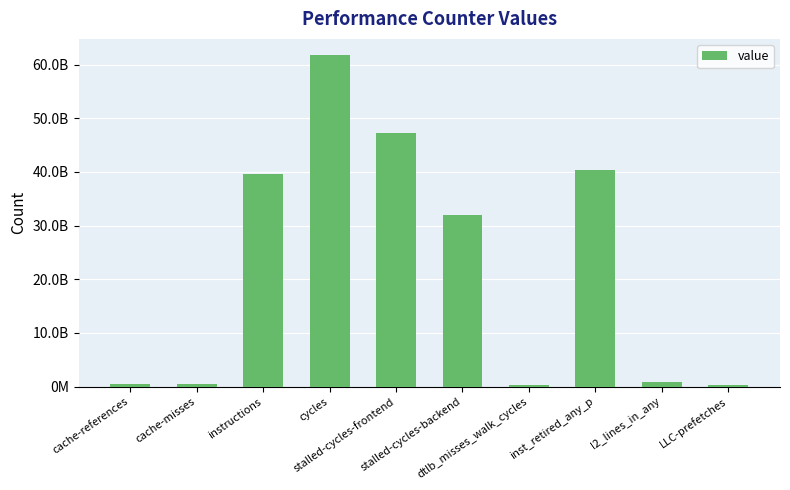

True or false: the data shows 14803369925 at stalled-cycles-frontend.

False